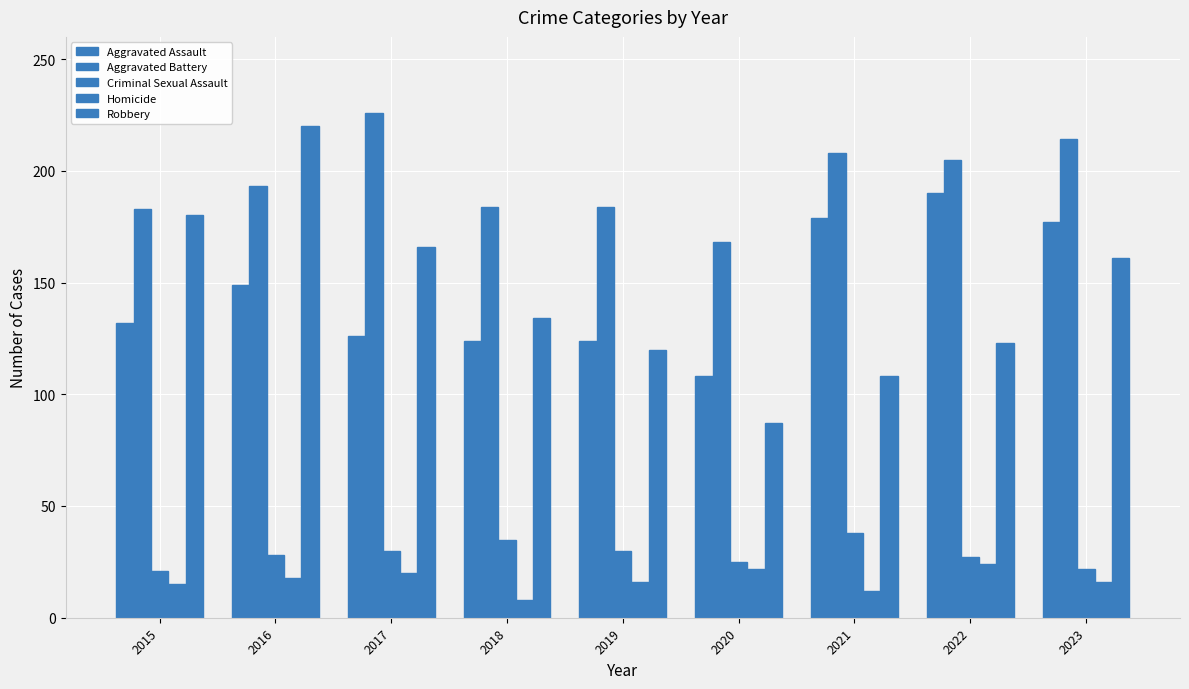

How many groups of bars are there?

9